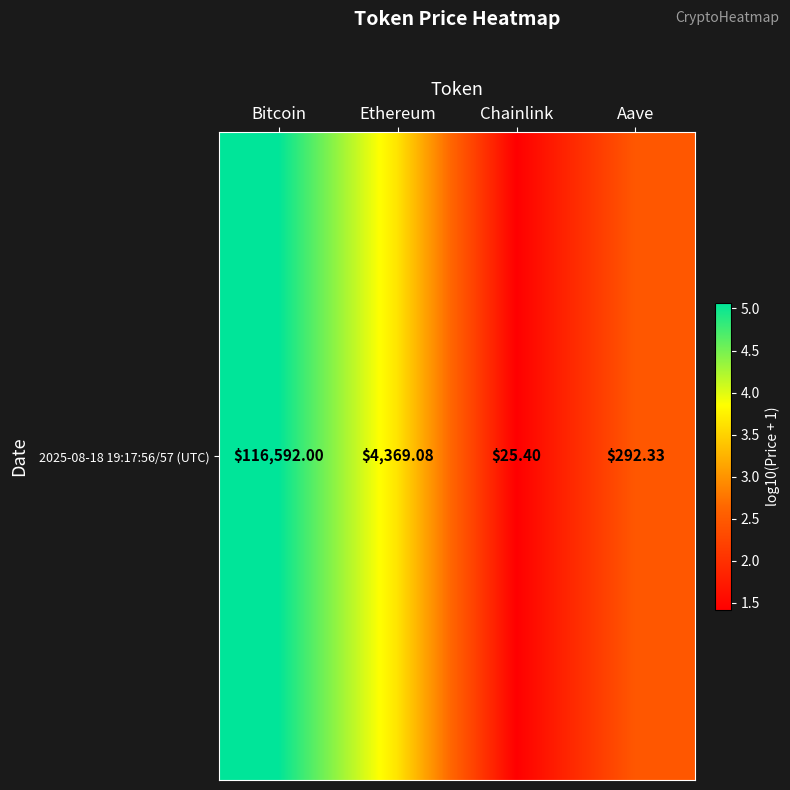

At which category does the chart reach its minimum across all series?

Chainlink